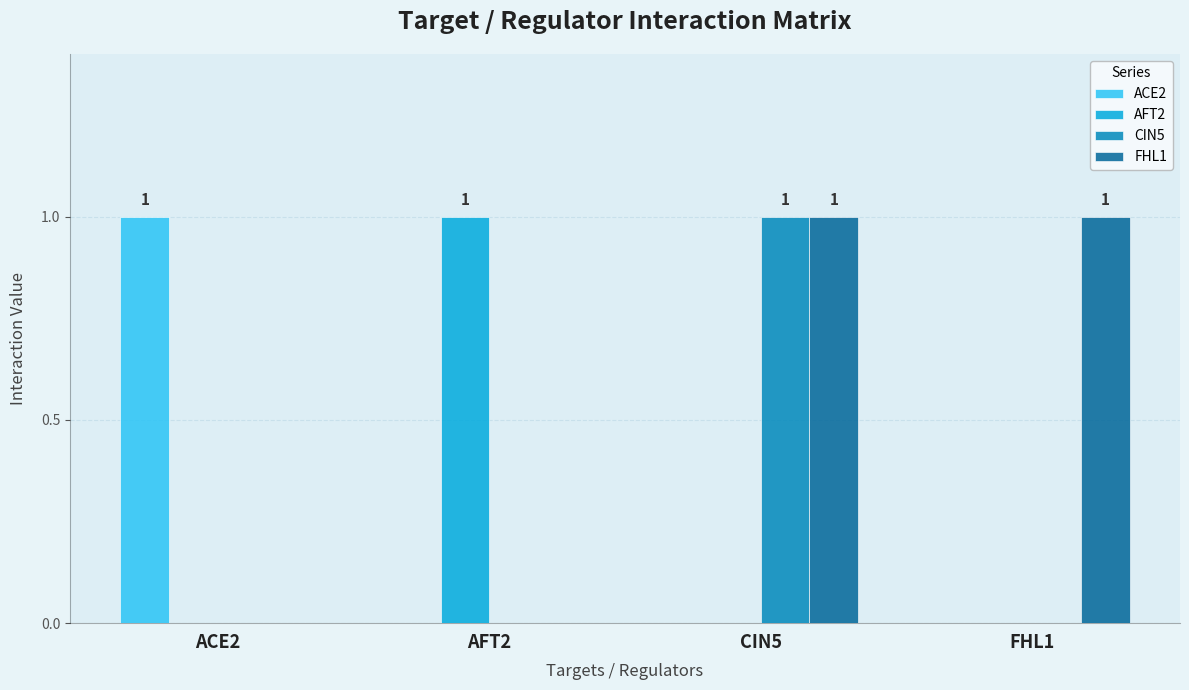

How many distinct data groups are displayed?

4